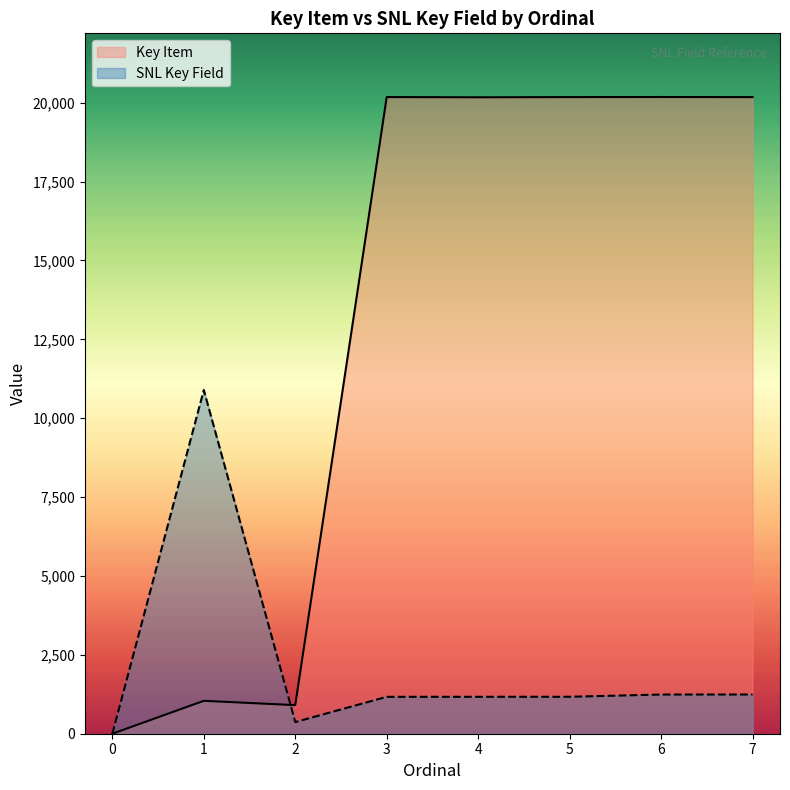

How many times do Key Item and SNL Key Field cross each other?

1